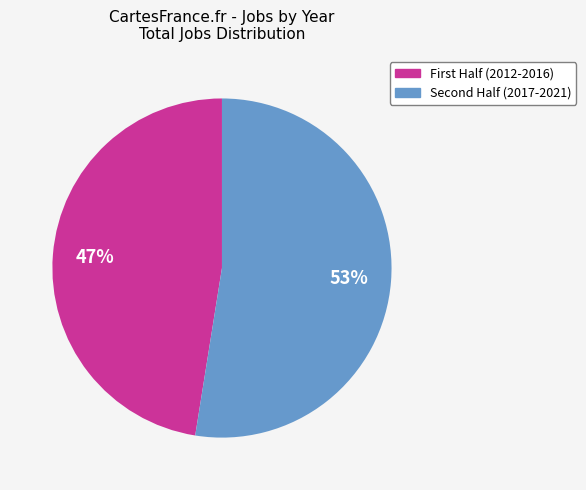

Does any single category account for the majority?

Yes